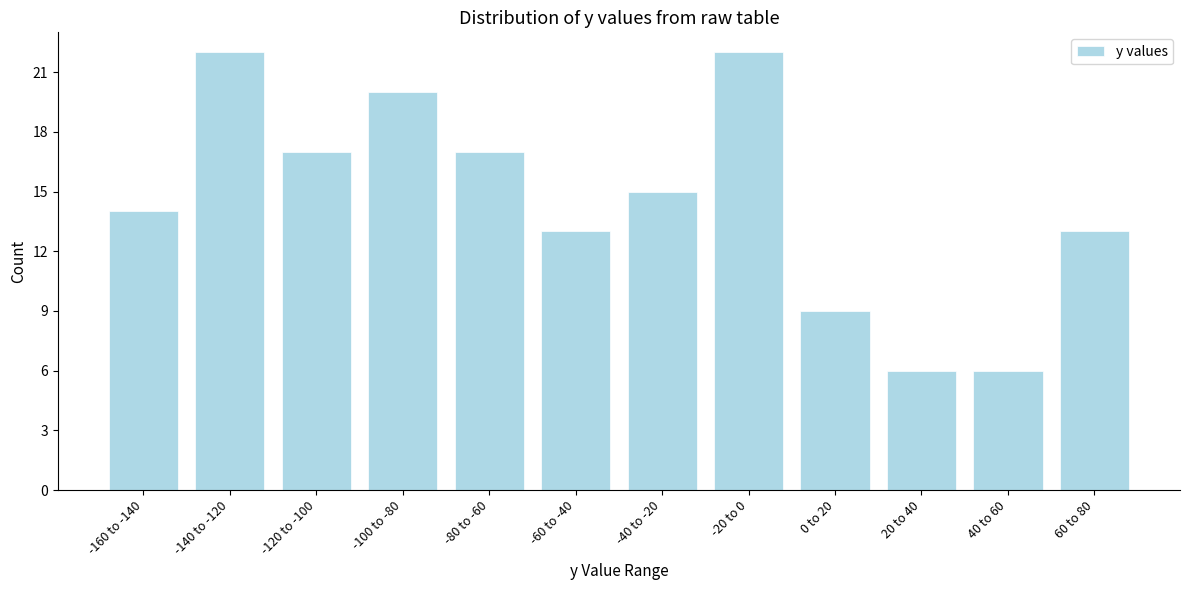

Reading left to right, what are all the values shown in this chart?

14	22	17	20	17	13	15	22	9	6	6	13